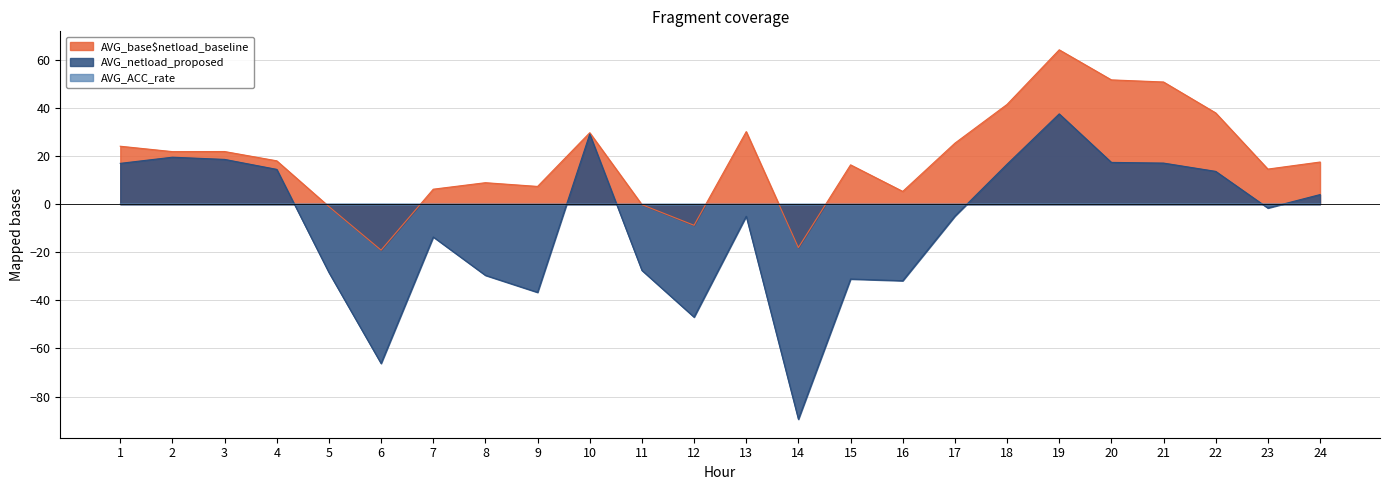

The AVG_ACC_rate series shows 0.0 at 11. True or false?

False